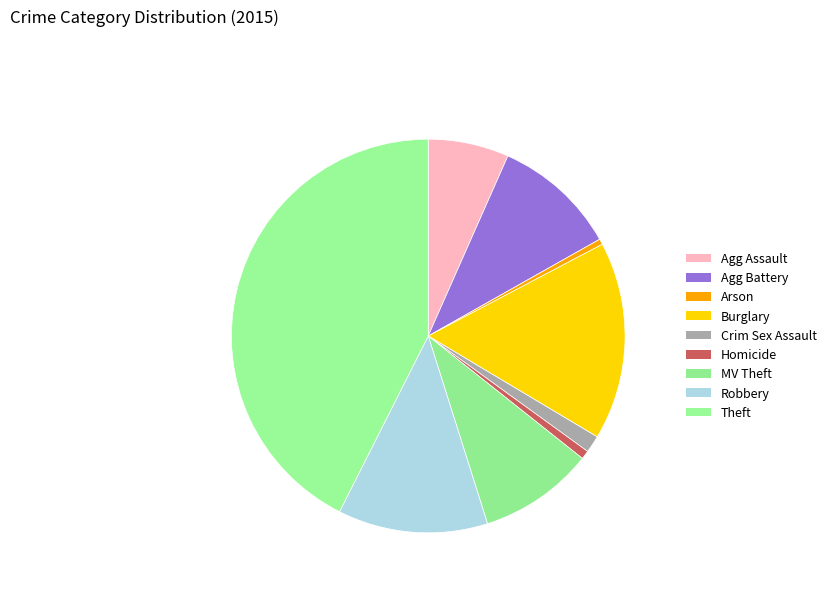

Count the number of slices in the pie.

9